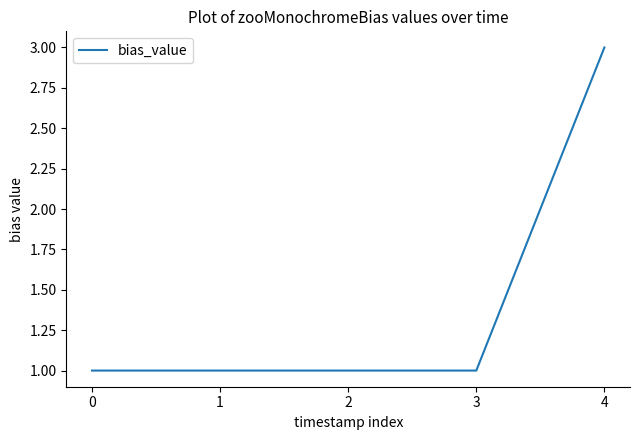

Reading right to left, list all the values displayed in this chart.

4=3	3=1	2=1	1=1	0=1